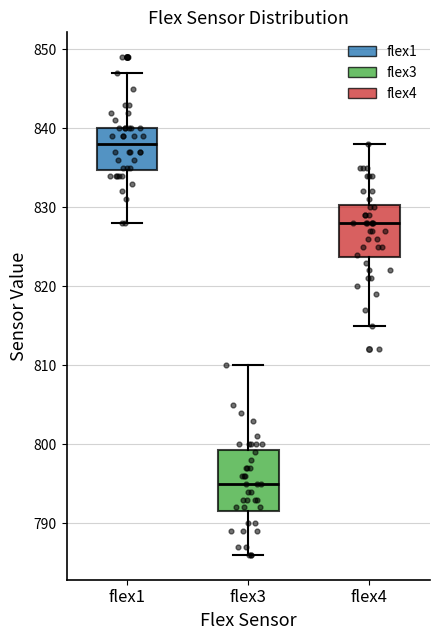

Reading left to right, transcribe this box plot: for each box, give where its median line is, the range the box spans, and where its two whiskers end, as read against the y-axis. The values are not printed on the chart, so give them approximately, as read against the axis.

flex1: median 838, box 835 to 840, whiskers 828 to 847
flex3: median 795, box 792 to 799, whiskers 786 to 810
flex4: median 828, box 824 to 830, whiskers 815 to 838